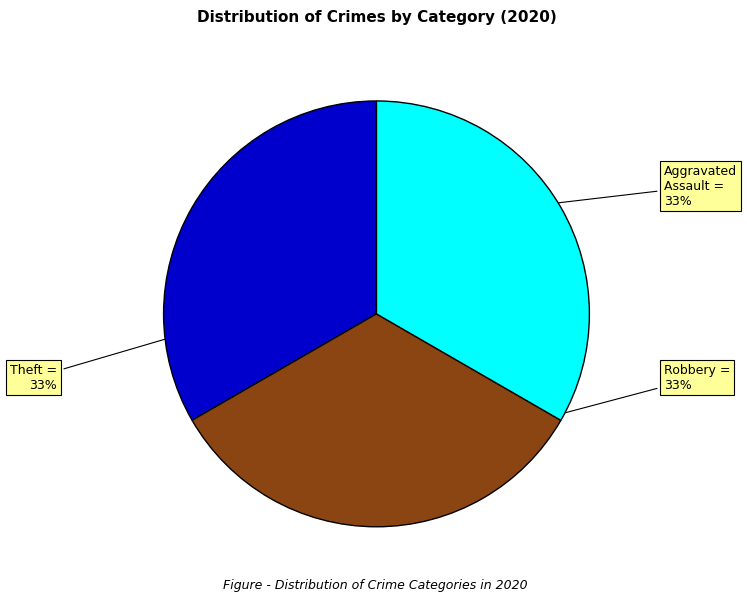

To the nearest percent, what is the difference between the largest and smallest slice percentages?

0%